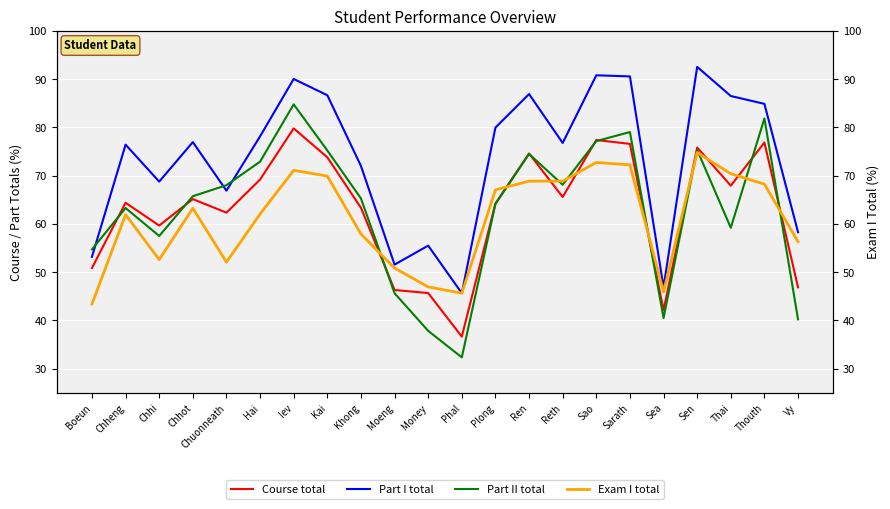

Which series has the largest total across all categories?

Part I total